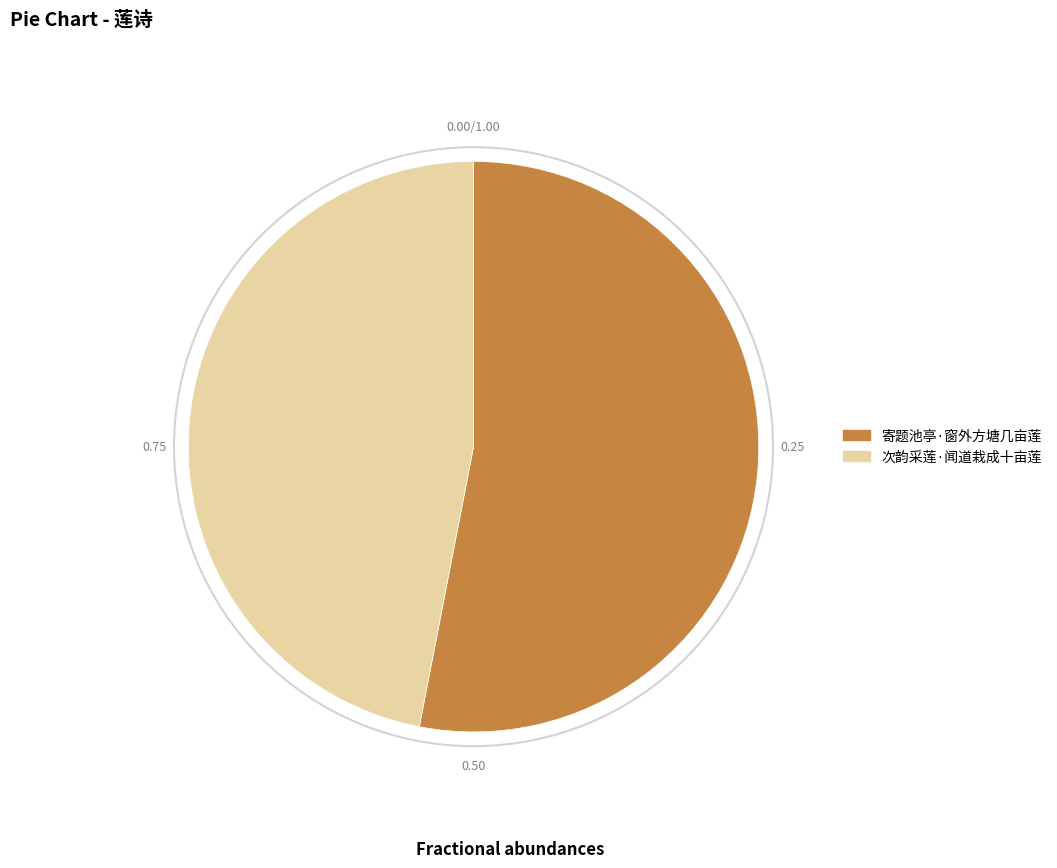

Between 次韵采莲·闻道栽成十亩莲 and 寄题池亭·窗外方塘几亩莲, which is larger?

寄题池亭·窗外方塘几亩莲